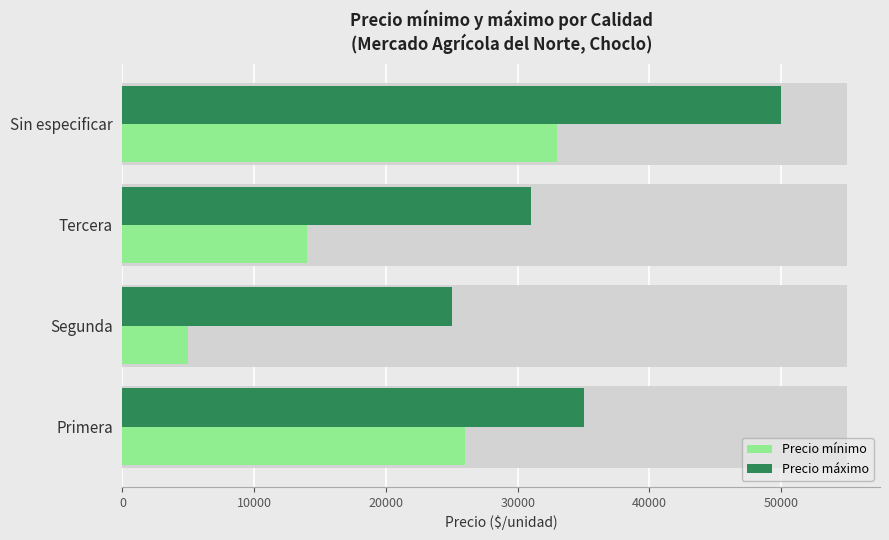

What is the sum of the Precio mínimo values at 20000 and 10000?

19000